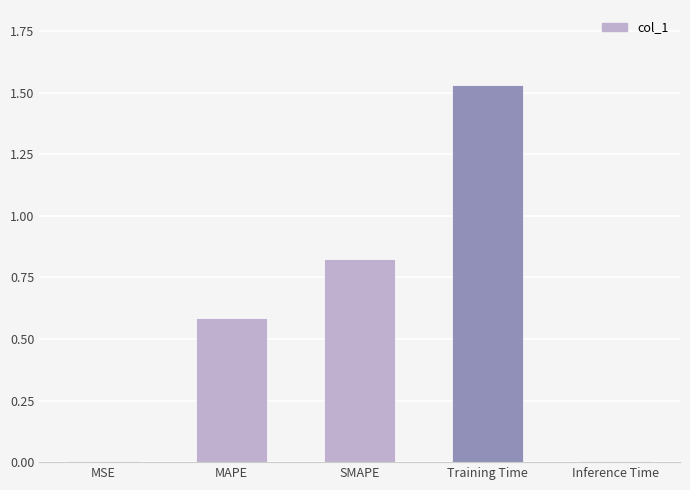

What is the sum of all values?

2.9